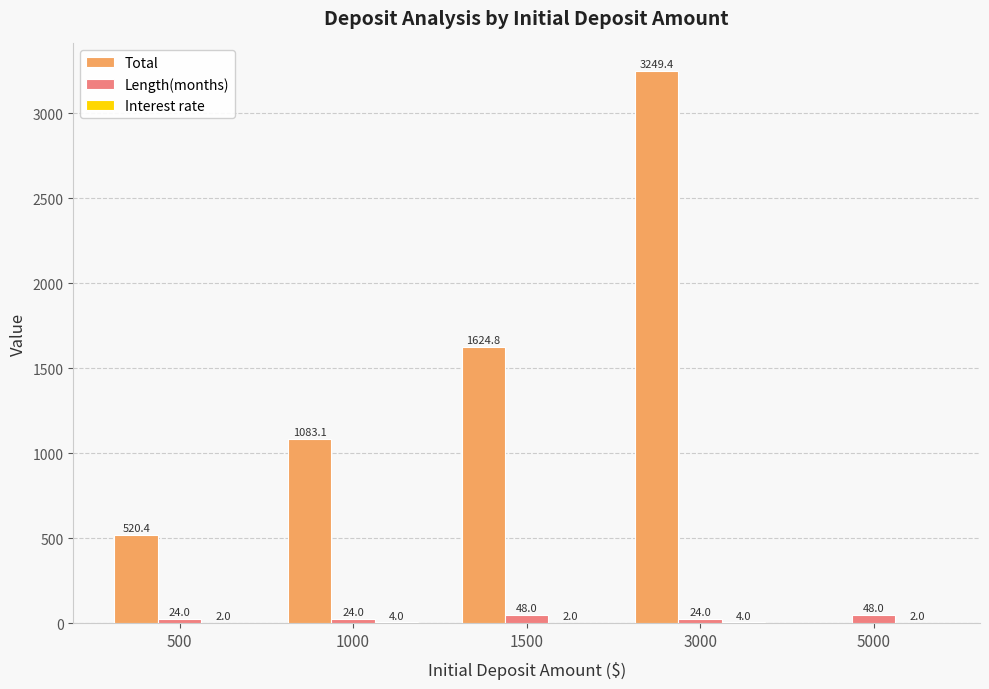

What is the sum of the Total values at 500 and 5000?

520.4